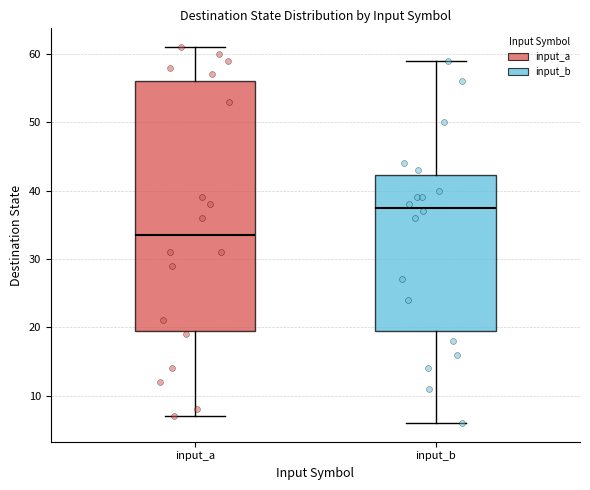

Where does the upper whisker of the box for input_a end on the y-axis? The values are not printed on the chart, so give them approximately, as read against the axis.

61